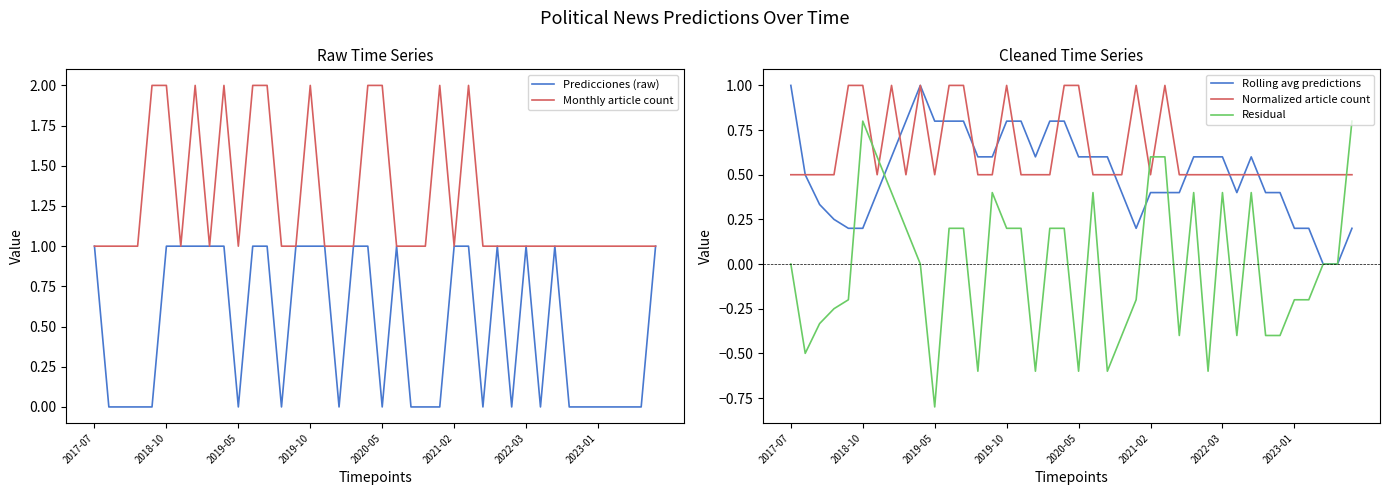

True or false: Normalized article count and Rolling avg predictions cross at least once.

True